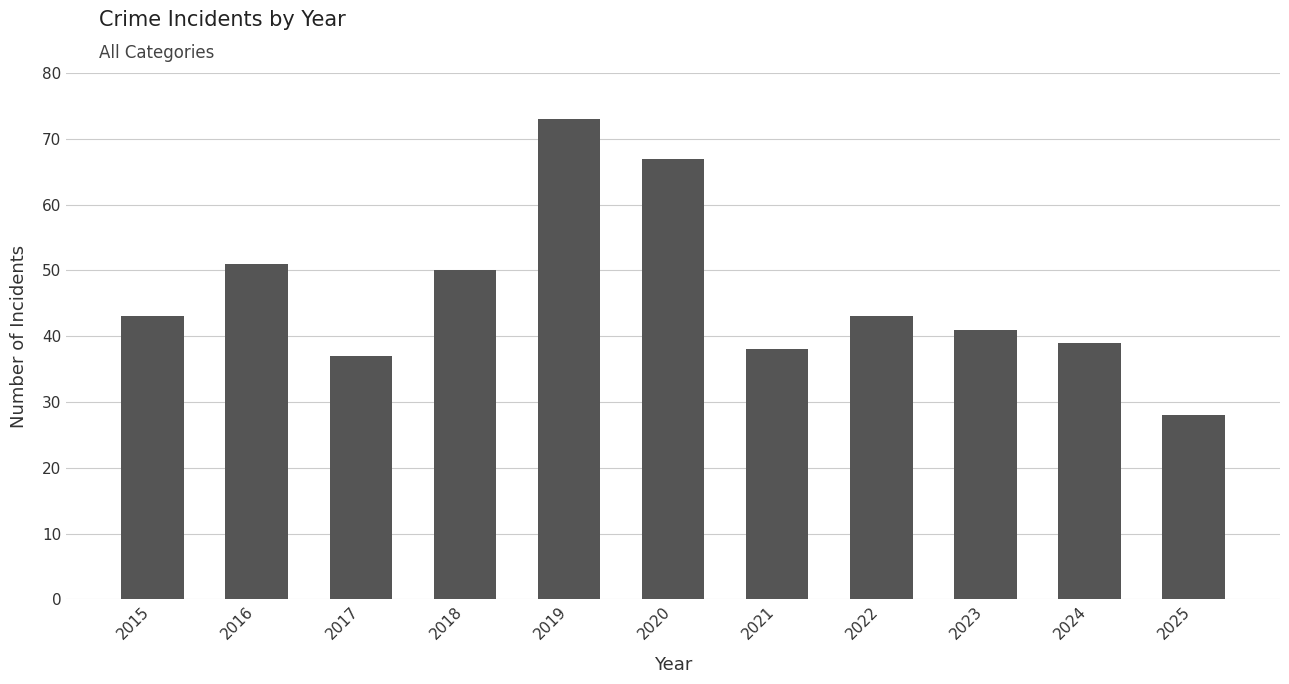

What is the value of the 4th bar from the left?

50